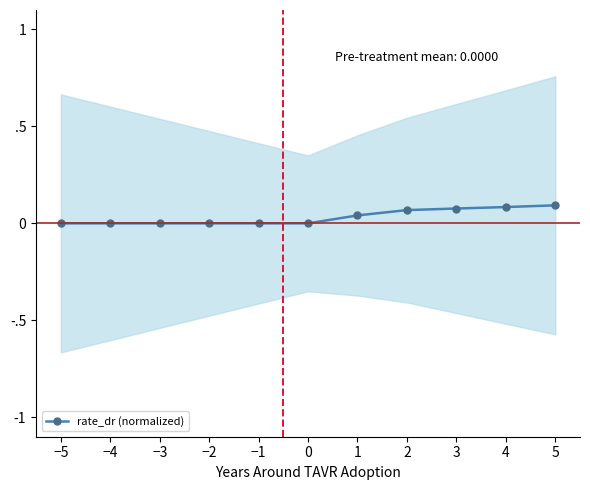

Rank the categories by value from lowest to highest.

−5, −4, −3, −2, −1, 0, 1, 2, 3, 4, 5